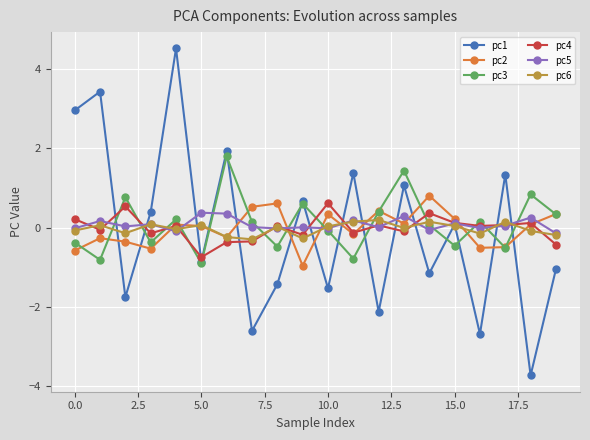

What is the value of the pc3 point at the 14th from the left?

1.4